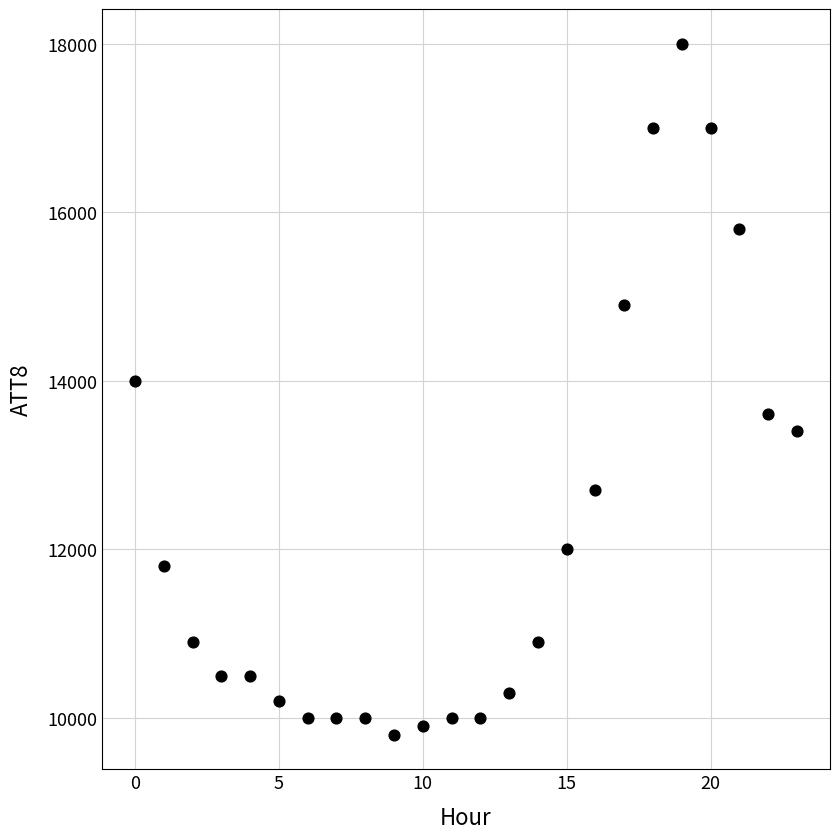

What Y value in the scatter plot is closest to 13900?

14000